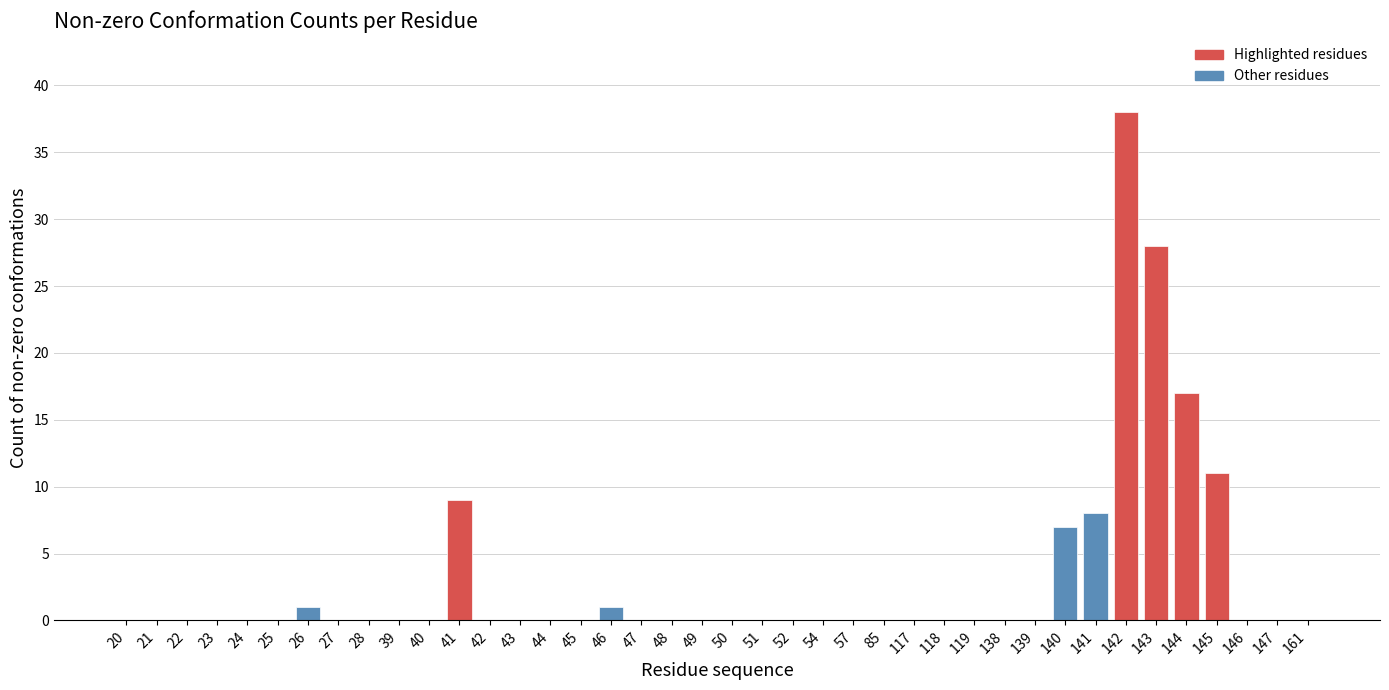

The value at 50 is 13. True or false?

False